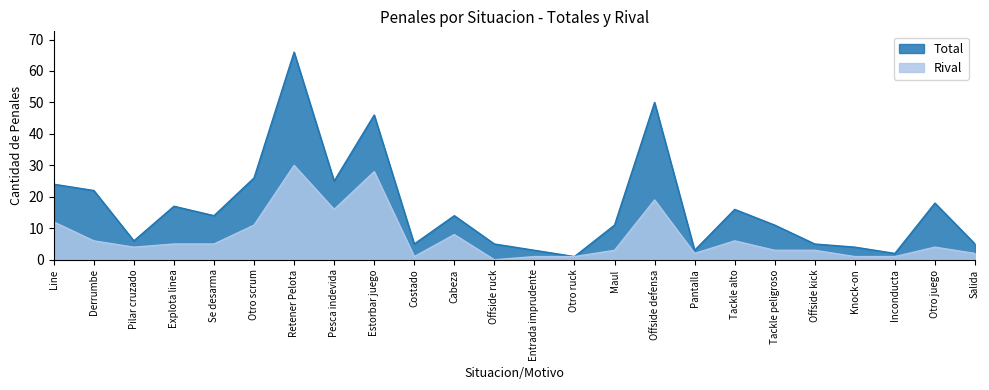

Where does the Rival series first go above 4?

Line